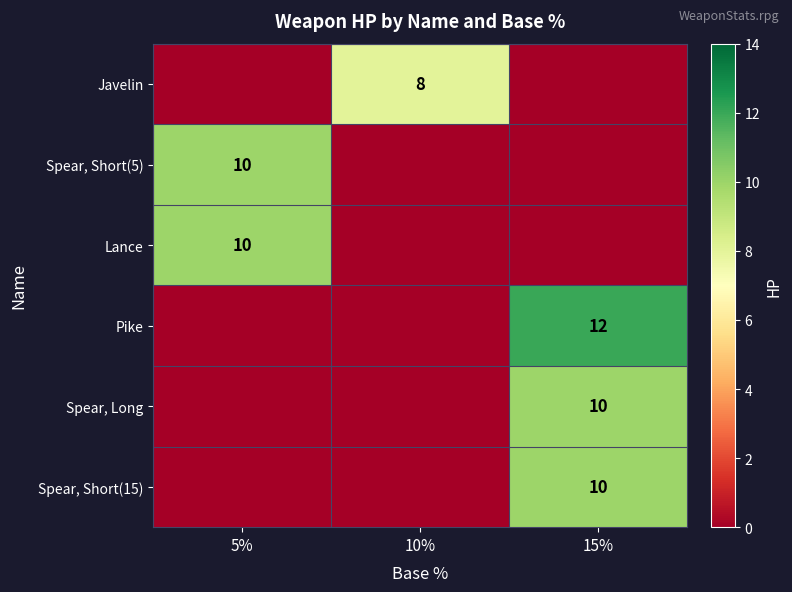

At which category is the sum across all series the highest?

15%